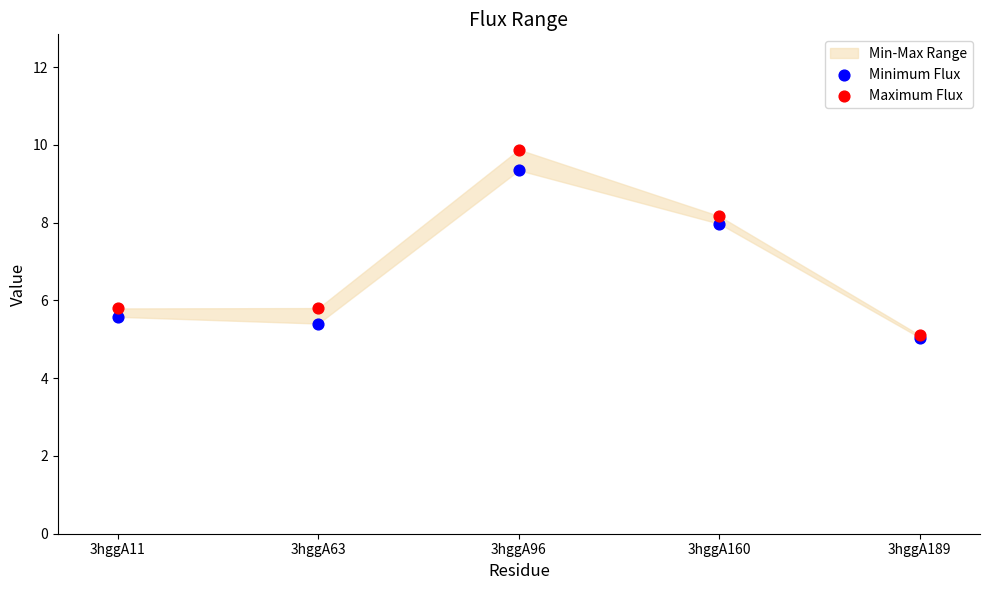

Across all series, what Y value is closest to 7?

8.0